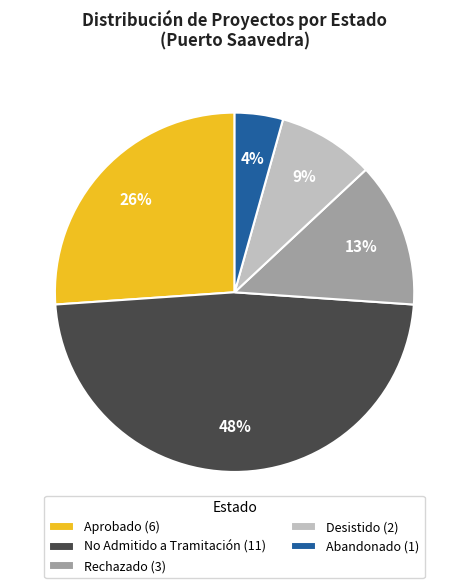

How many slices are in this pie chart?

5